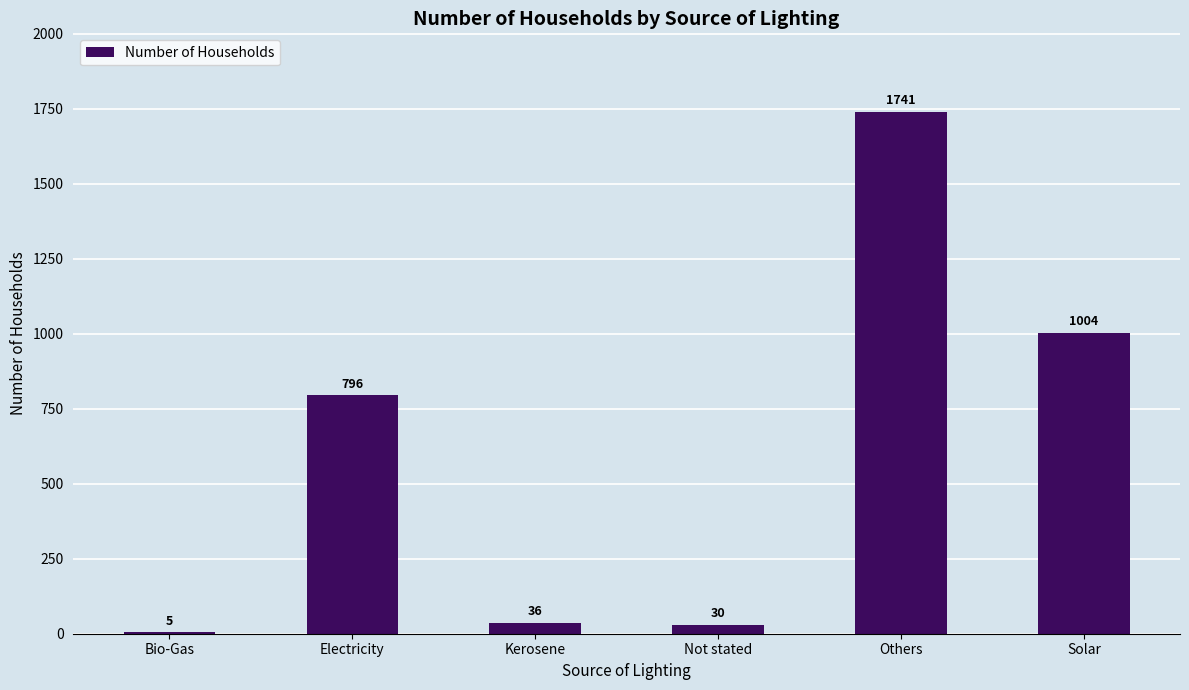

The chart shows a value of 796 at Electricity. True or false?

True